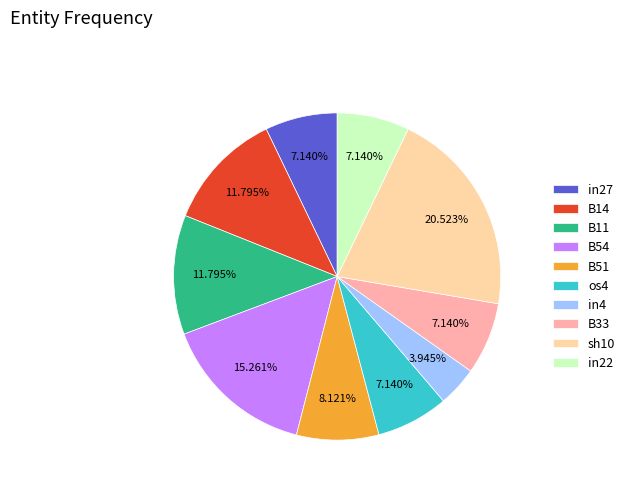

To the nearest percent, what portion does B33 represent?

7%